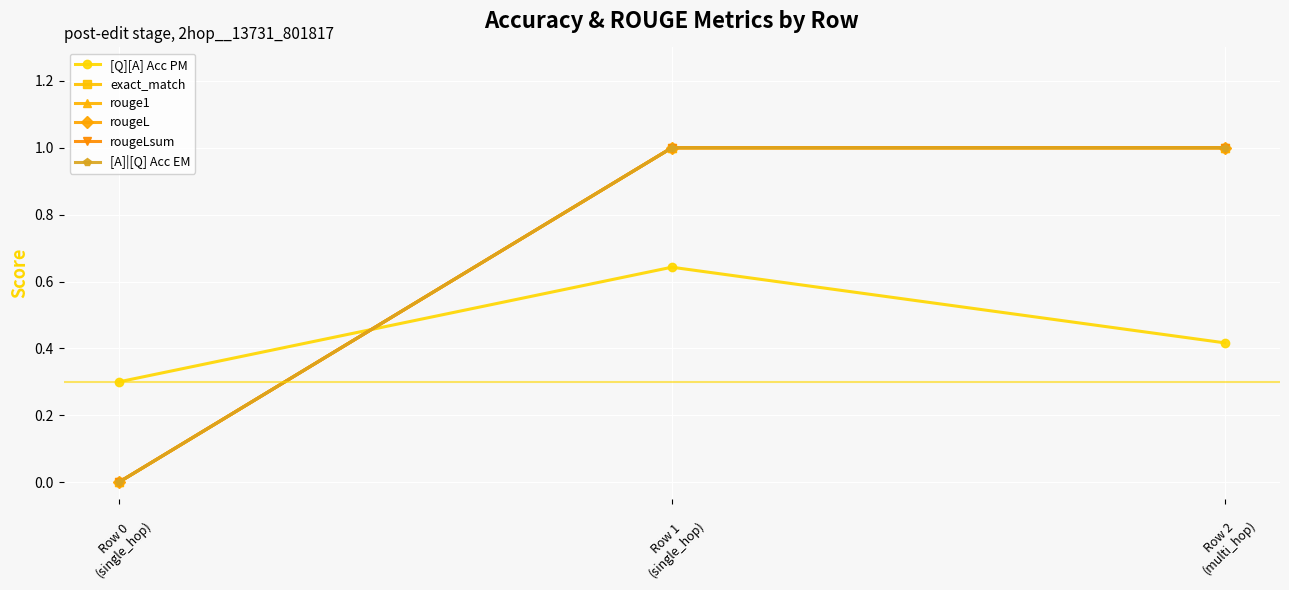

Is it true that [A]|[Q] Acc EM equals 1.0 at Row 1
(single_hop)?

True